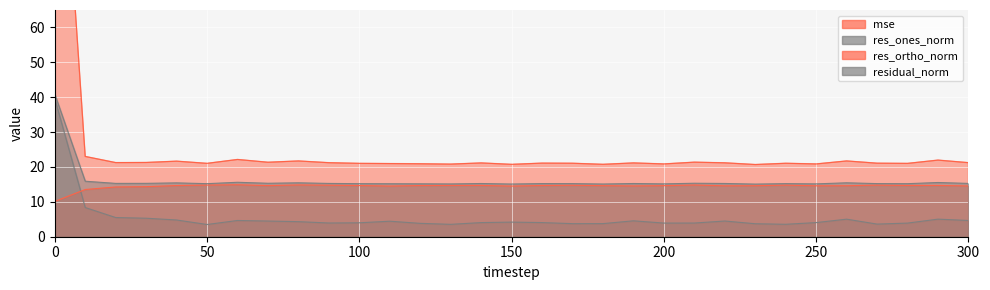

Does the chart display data point markers on the line(s)?

No